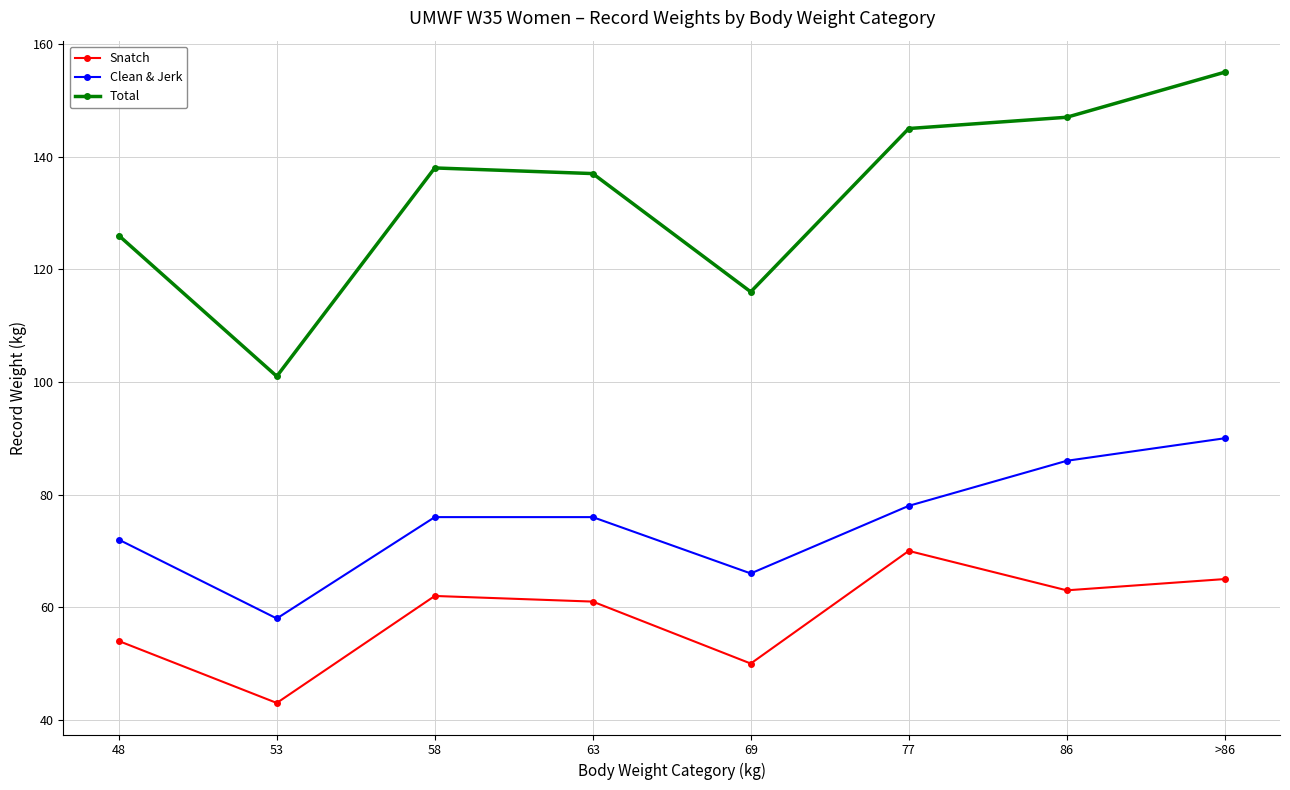

What is the spread (max minus min) of values at 86?

84